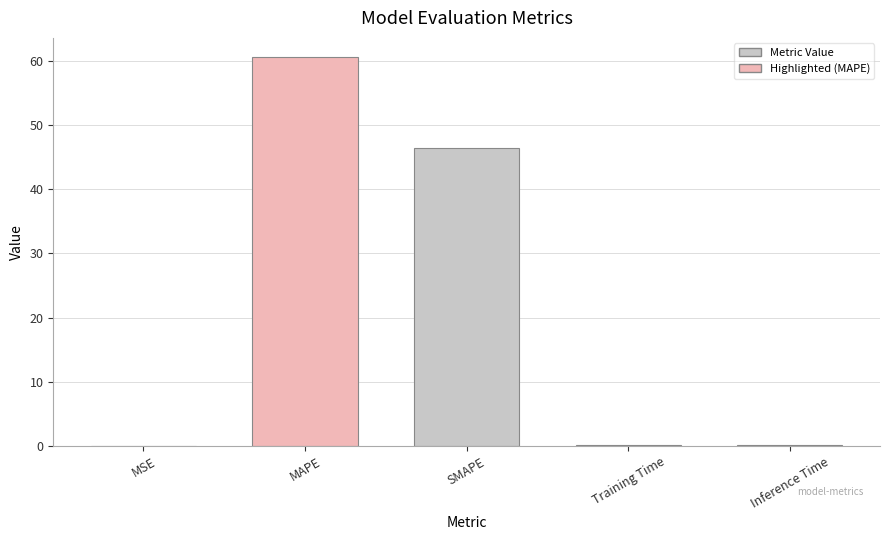

The value at MSE is 0.0. True or false?

True